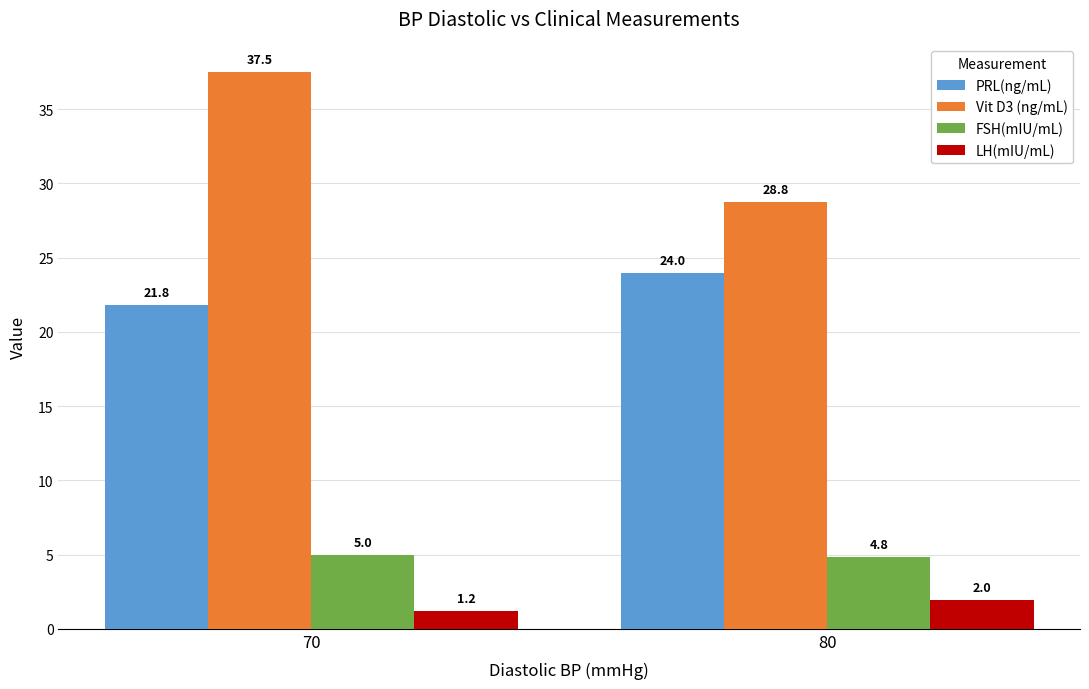

What is the total value across all series at 80?

59.5